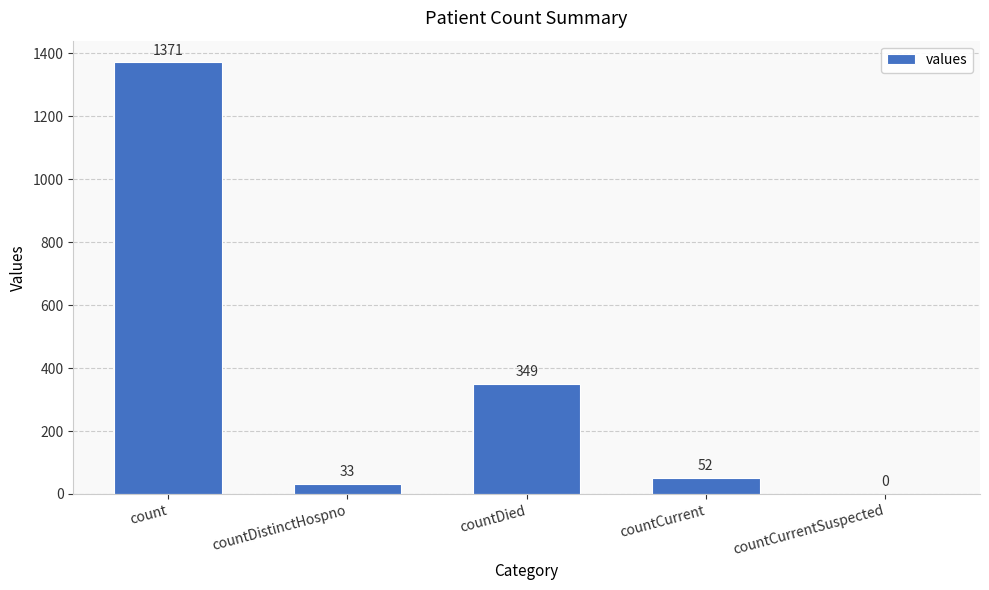

Read the value at countCurrent, to the nearest 100.

100